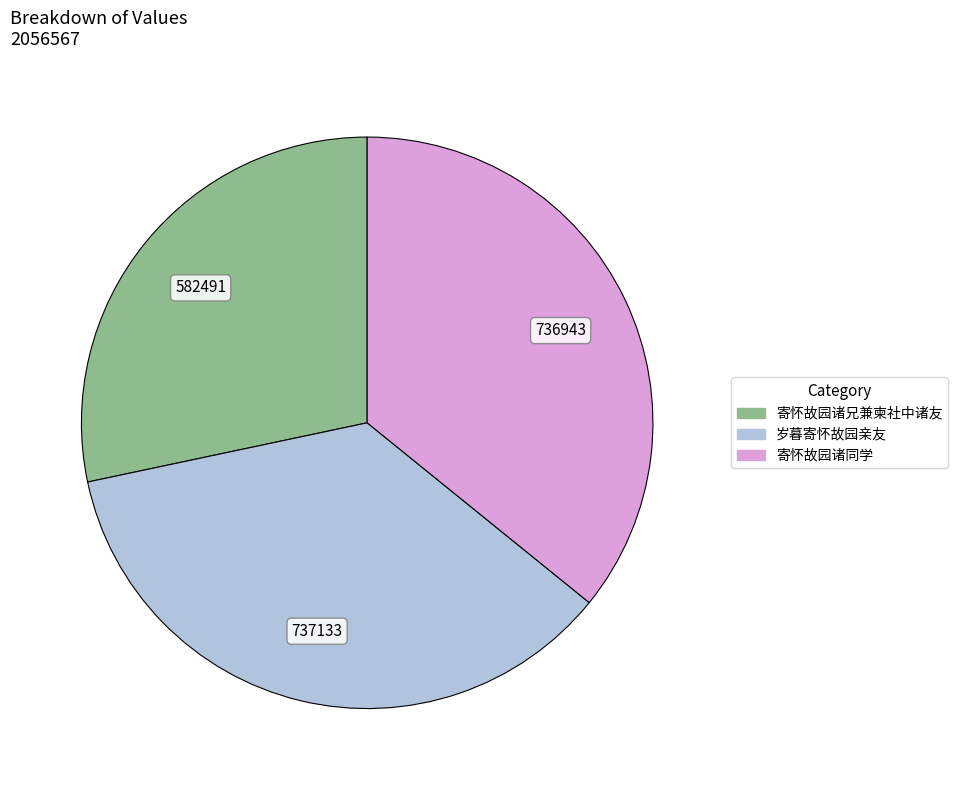

Approximately how many times larger is the value at 岁暮寄怀故园亲友 compared to 寄怀故园诸兄兼柬社中诸友?

1.3